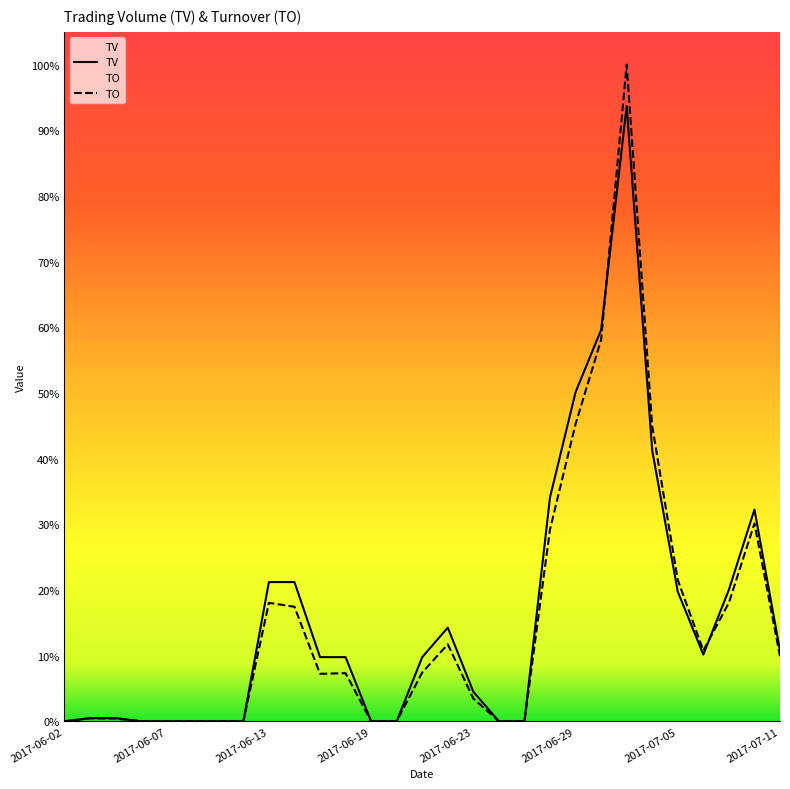

Does the chart have visible grid lines?

No